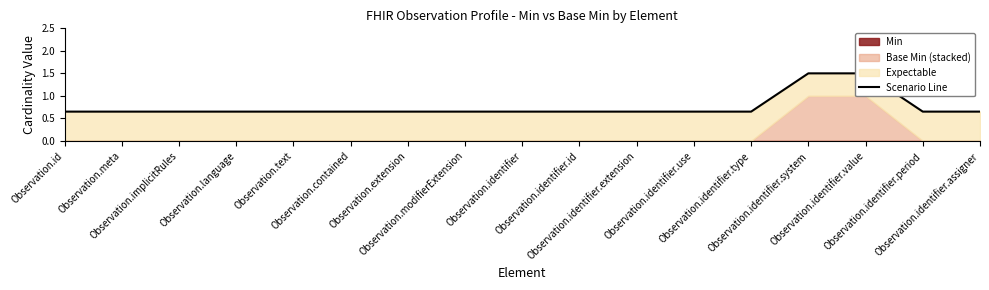

What is the average value?

0.8